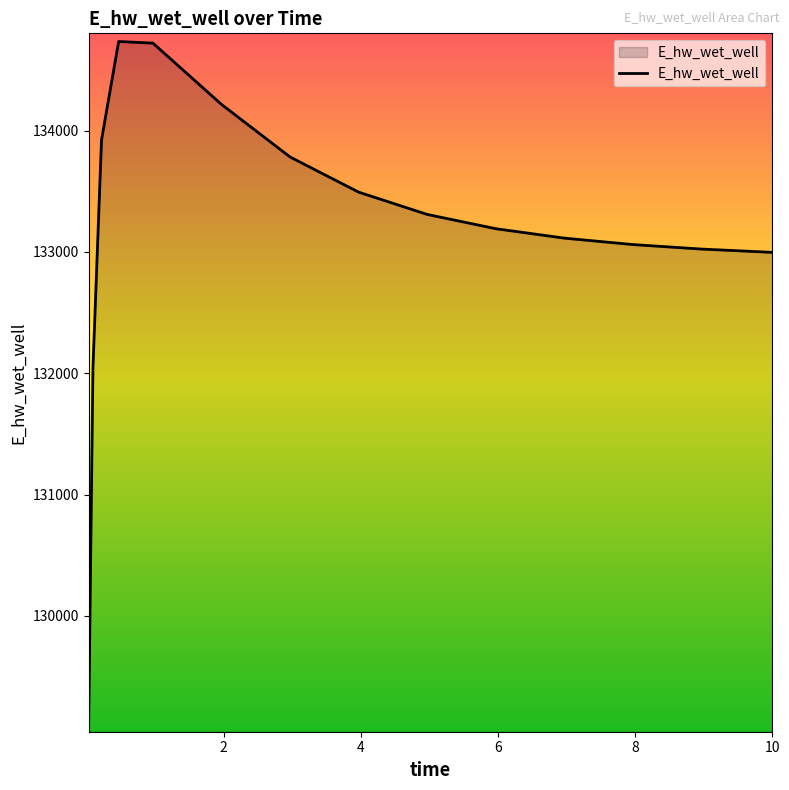

What is the greatest value displayed?

134733.4